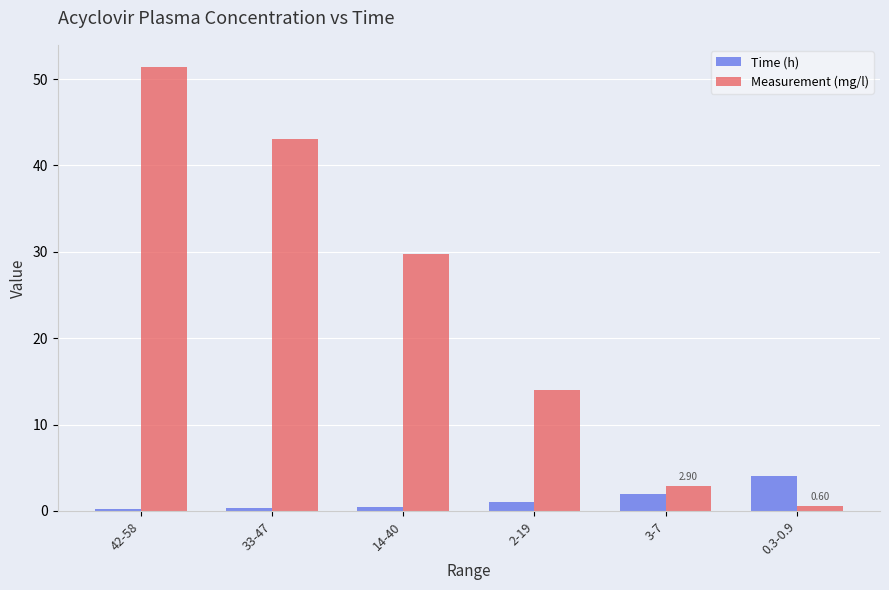

The Measurement (mg/l) series shows 29.8 at 14-40. True or false?

True